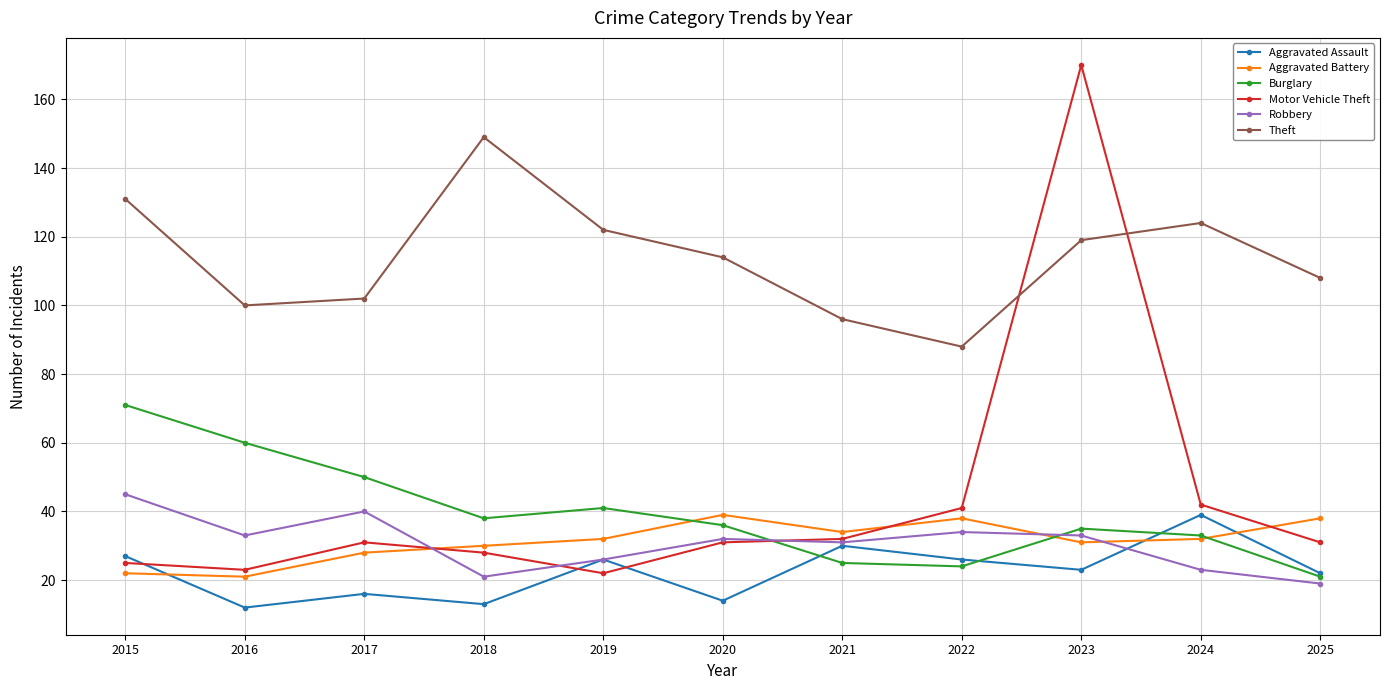

At which label is Theft closest to 118?

2023